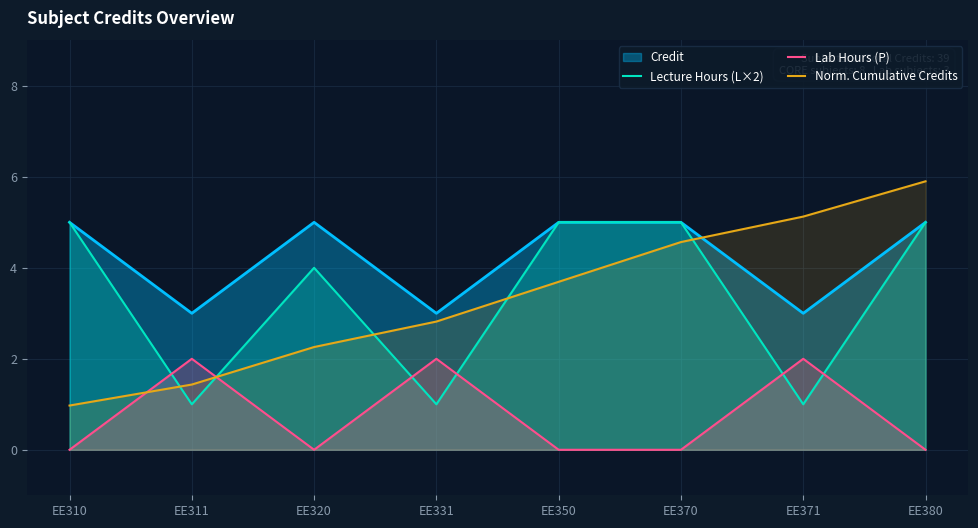

How many series are shown in this chart?

4